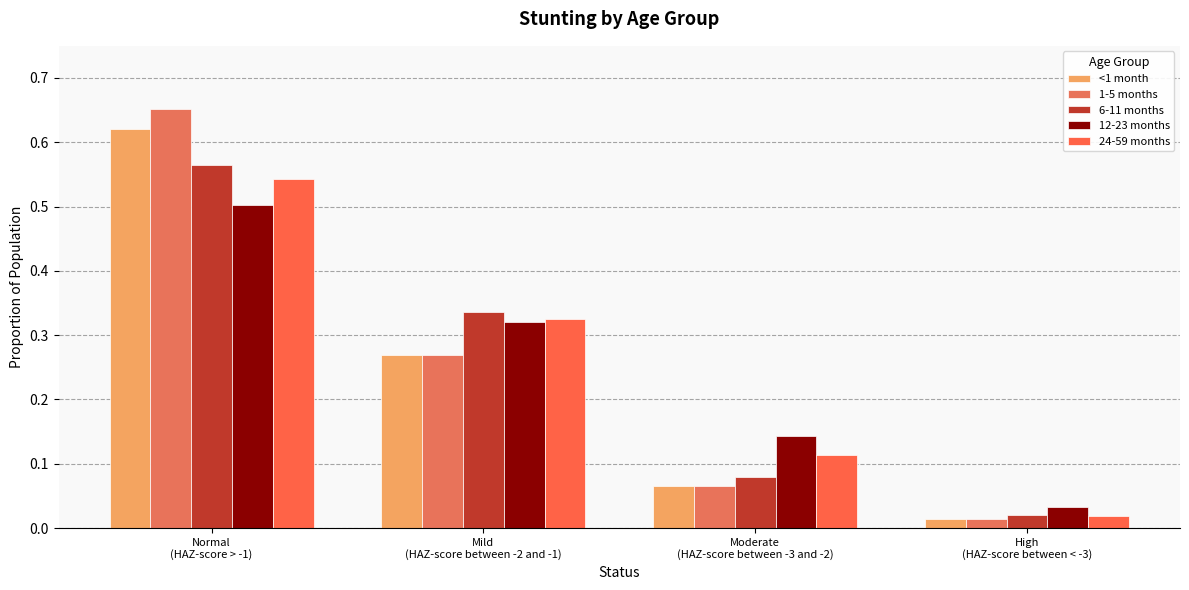

At how many categories does at least one series exceed 0?

4